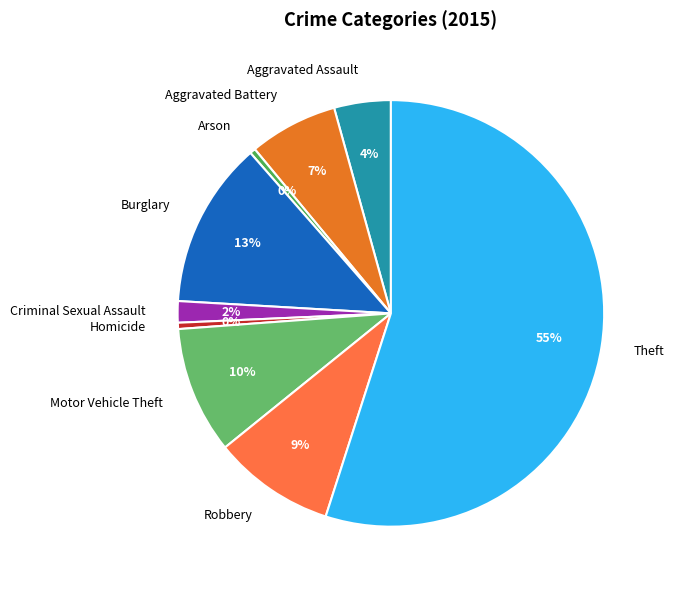

The Robbery slice represents 1% of the pie. True or false?

False